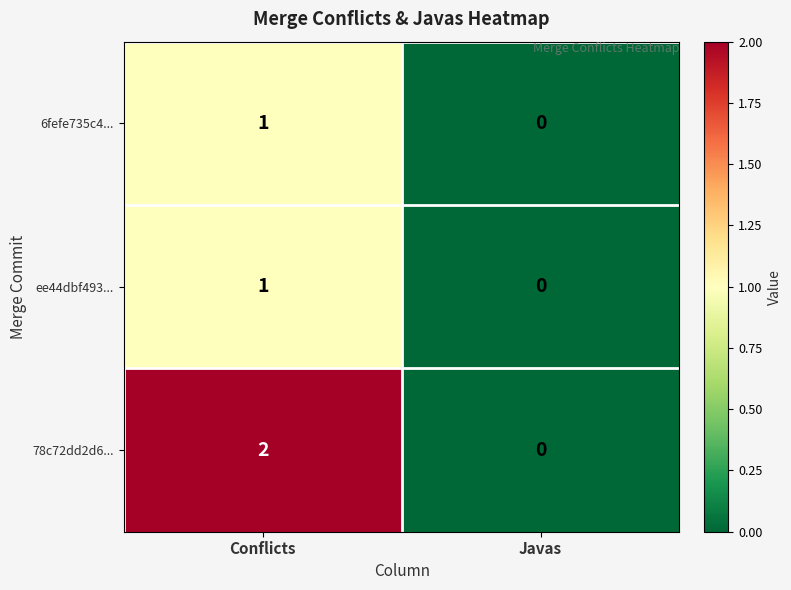

Which series has the largest total across all categories?

78c72dd2d6...